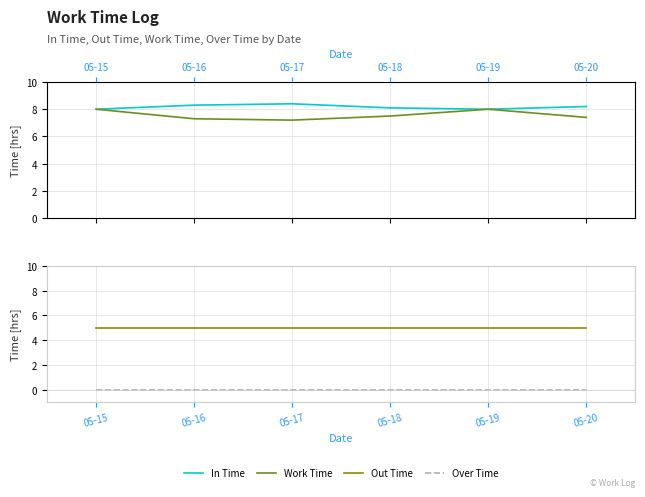

Reading right to left, extract all data points from this chart.

In Time: 05-20=8.2	05-19=8.0	05-18=8.1	05-17=8.4	05-16=8.3	05-15=8.0
Work Time: 05-20=7.4	05-19=8.0	05-18=7.5	05-17=7.2	05-16=7.3	05-15=8.0
Out Time: 05-20=5.0	05-19=5.0	05-18=5.0	05-17=5.0	05-16=5.0	05-15=5.0
Over Time: 05-20=0.0	05-19=0.0	05-18=0.0	05-17=0.0	05-16=0.0	05-15=0.0